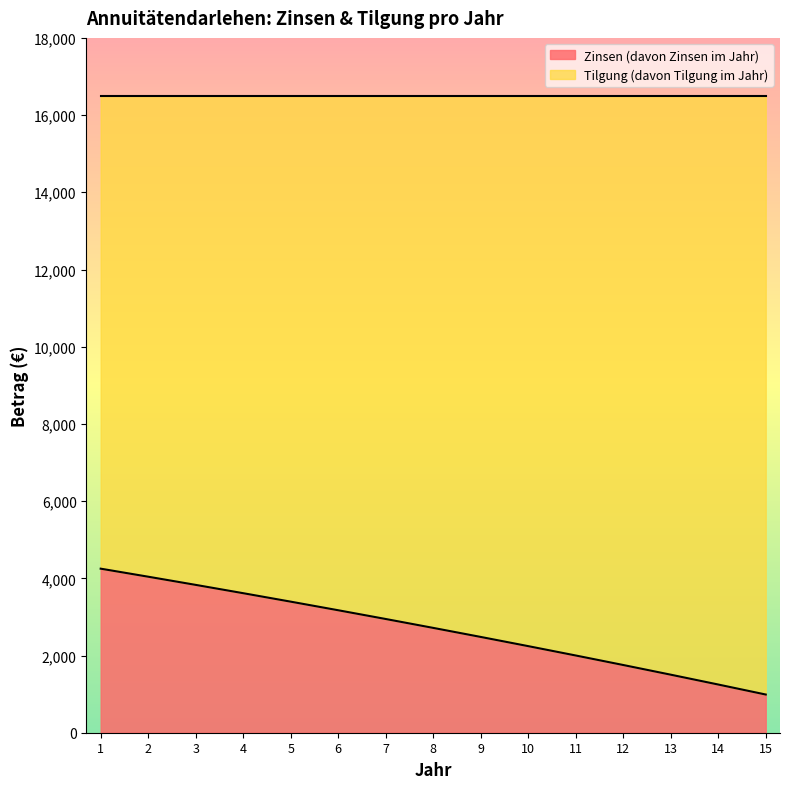

True or false: the data shows 989.4 at 15.

True